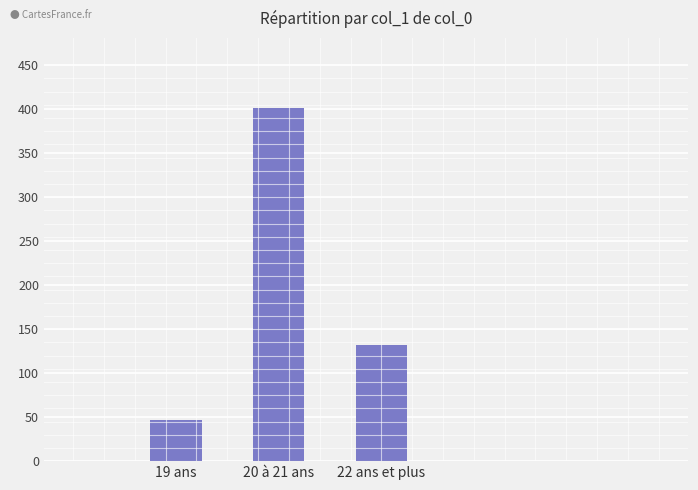

What is the ratio of the value at 19 ans to the value at 20 à 21 ans?

0.1